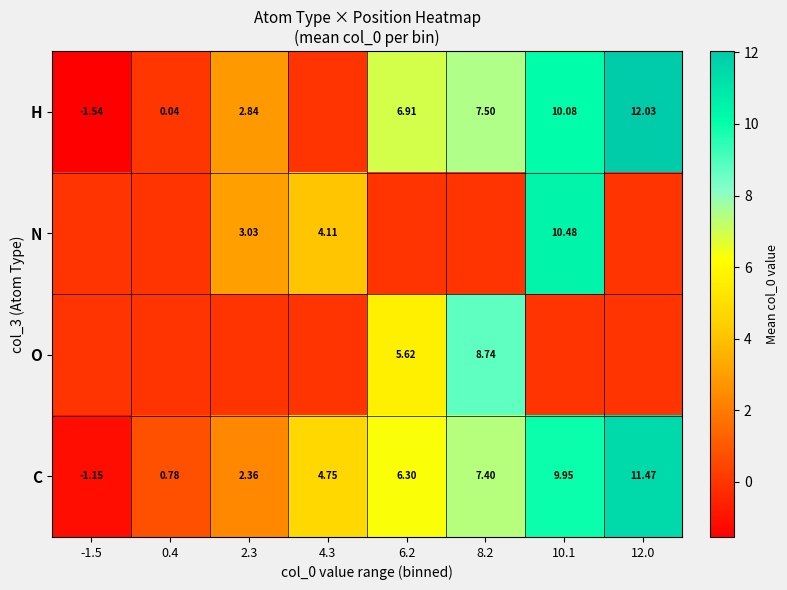

How many values in C are below zero?

1